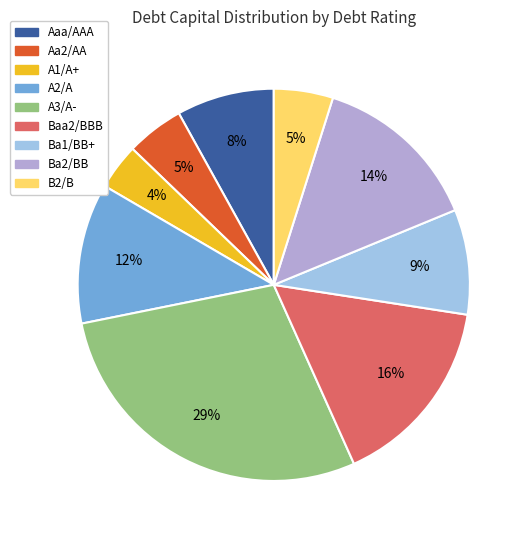

Is there a majority slice in this chart?

No